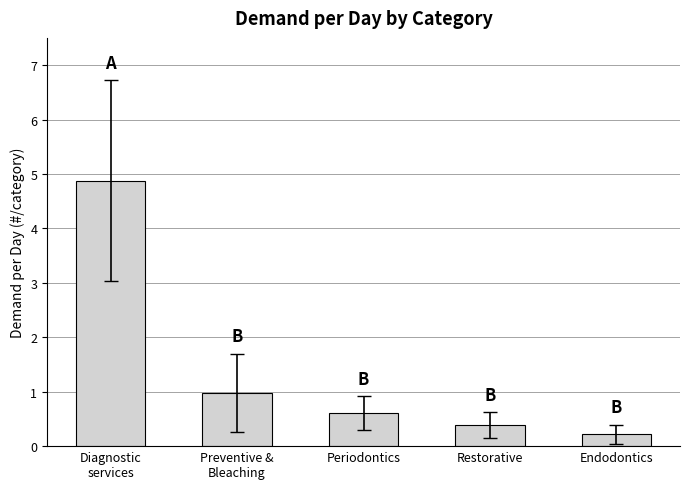

True or false: the data shows 4.9 at Diagnostic
services.

True